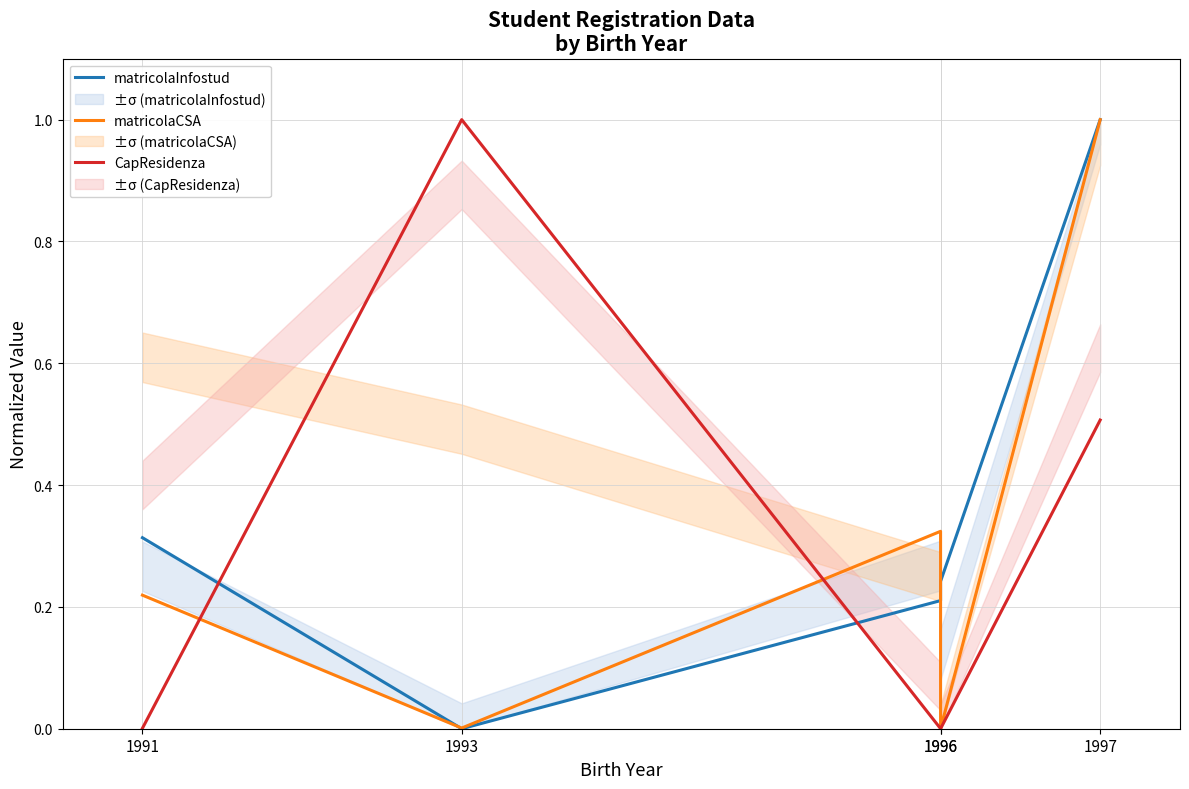

What is the spread (max minus min) of values at 1991?

0.3